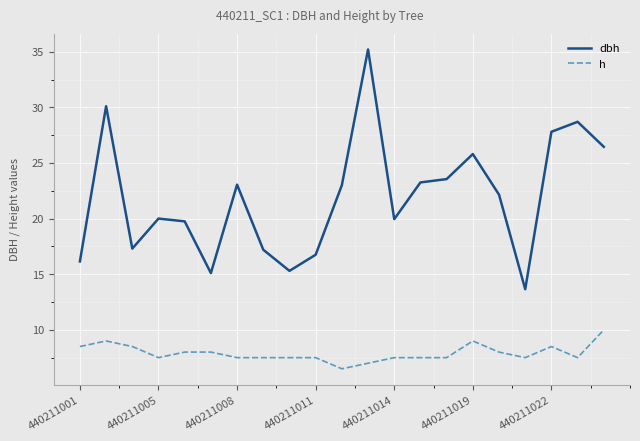

How many h values are between 7 and 8?

14